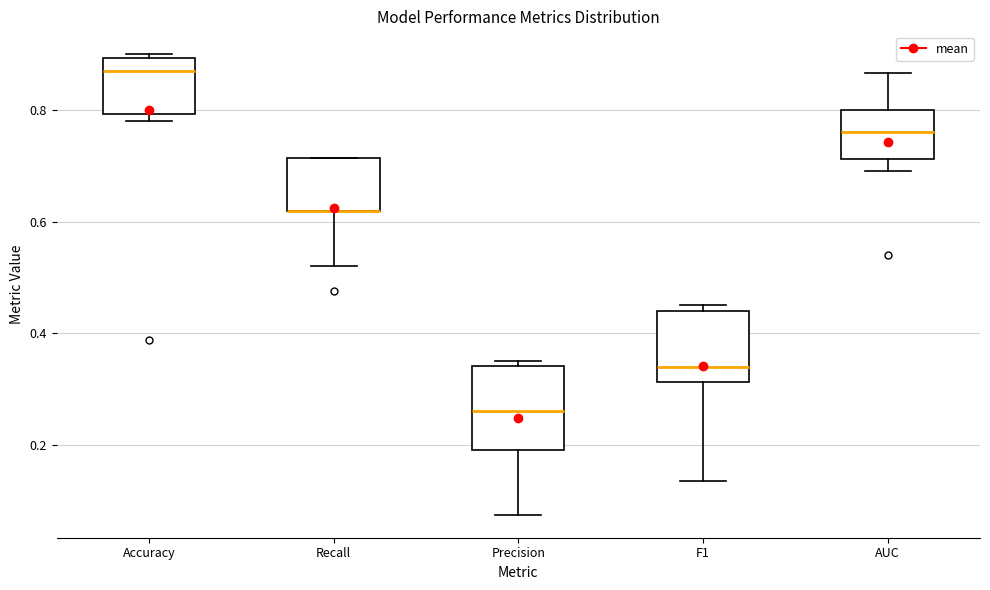

Where is the lower edge of the box for Accuracy on the y-axis? The values are not printed on the chart, so give them approximately, as read against the axis.

0.80